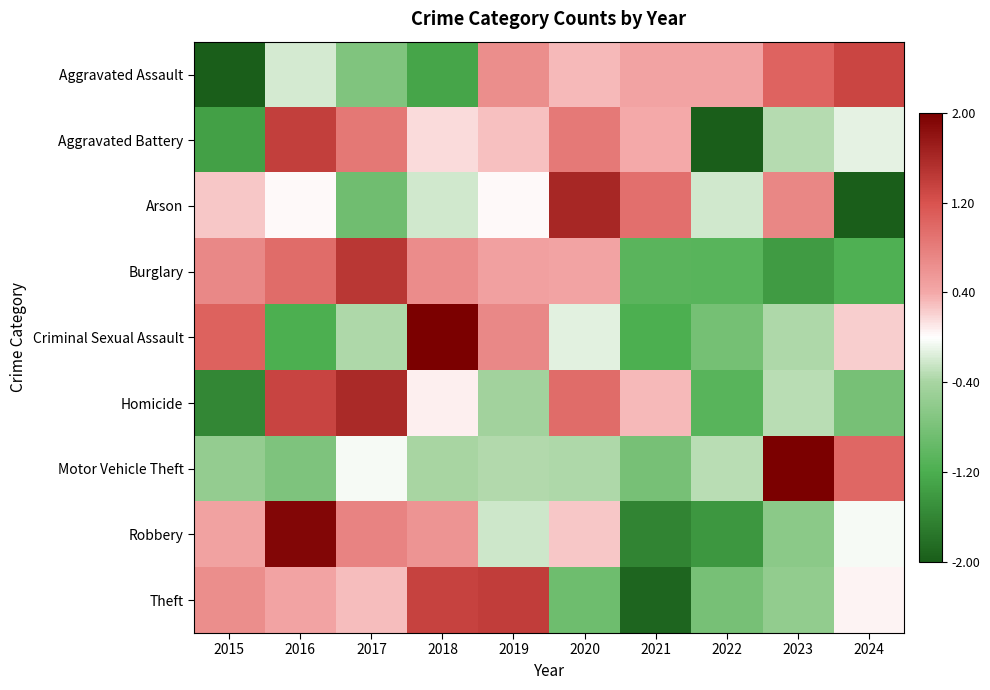

What is the maximum value shown in the chart?

2.6